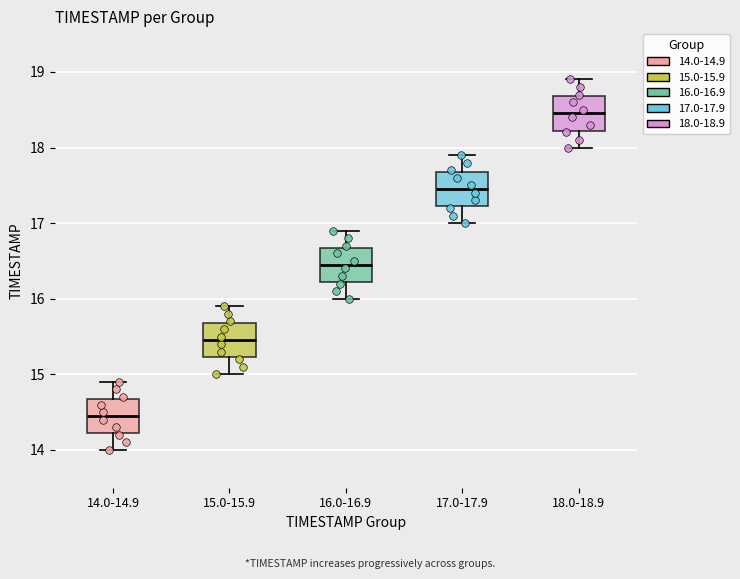

Reading left to right, read every box against the y-axis: the position of its median line, the range the box covers, and the ends of its whiskers. The values are not printed on the chart, so give them approximately, as read against the axis.

14.0-14.9: median 14.5, box 14.2 to 14.7, whiskers 14.0 to 14.9
15.0-15.9: median 15.5, box 15.2 to 15.7, whiskers 15.0 to 15.9
16.0-16.9: median 16.5, box 16.2 to 16.7, whiskers 16.0 to 16.9
17.0-17.9: median 17.5, box 17.2 to 17.7, whiskers 17.0 to 17.9
18.0-18.9: median 18.5, box 18.2 to 18.7, whiskers 18.0 to 18.9